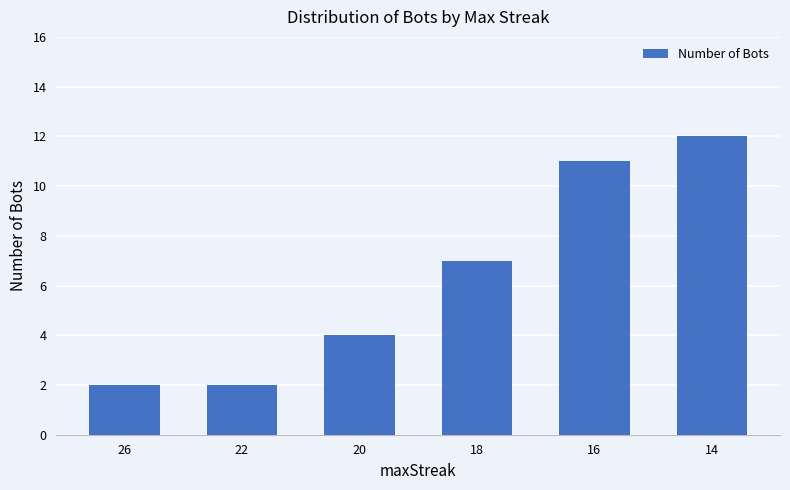

The chart shows a value of 12 at 14. True or false?

True